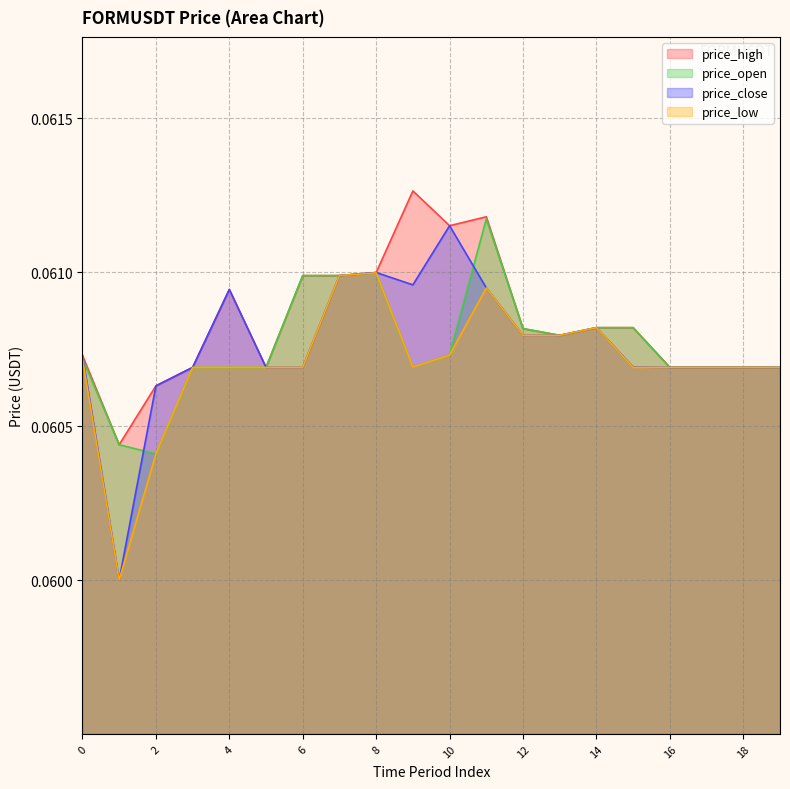

Reading right to left, list all the values displayed in this chart.

price_high: 19=0.1	18=0.1	17=0.1	16=0.1	15=0.1	14=0.1	13=0.1	12=0.1	11=0.1	10=0.1	9=0.1	8=0.1	7=0.1	6=0.1	5=0.1	4=0.1	3=0.1	2=0.1	1=0.1	0=0.1
price_low: 19=0.1	18=0.1	17=0.1	16=0.1	15=0.1	14=0.1	13=0.1	12=0.1	11=0.1	10=0.1	9=0.1	8=0.1	7=0.1	6=0.1	5=0.1	4=0.1	3=0.1	2=0.1	1=0.1	0=0.1
price_open: 19=0.1	18=0.1	17=0.1	16=0.1	15=0.1	14=0.1	13=0.1	12=0.1	11=0.1	10=0.1	9=0.1	8=0.1	7=0.1	6=0.1	5=0.1	4=0.1	3=0.1	2=0.1	1=0.1	0=0.1
price_close: 19=0.1	18=0.1	17=0.1	16=0.1	15=0.1	14=0.1	13=0.1	12=0.1	11=0.1	10=0.1	9=0.1	8=0.1	7=0.1	6=0.1	5=0.1	4=0.1	3=0.1	2=0.1	1=0.1	0=0.1